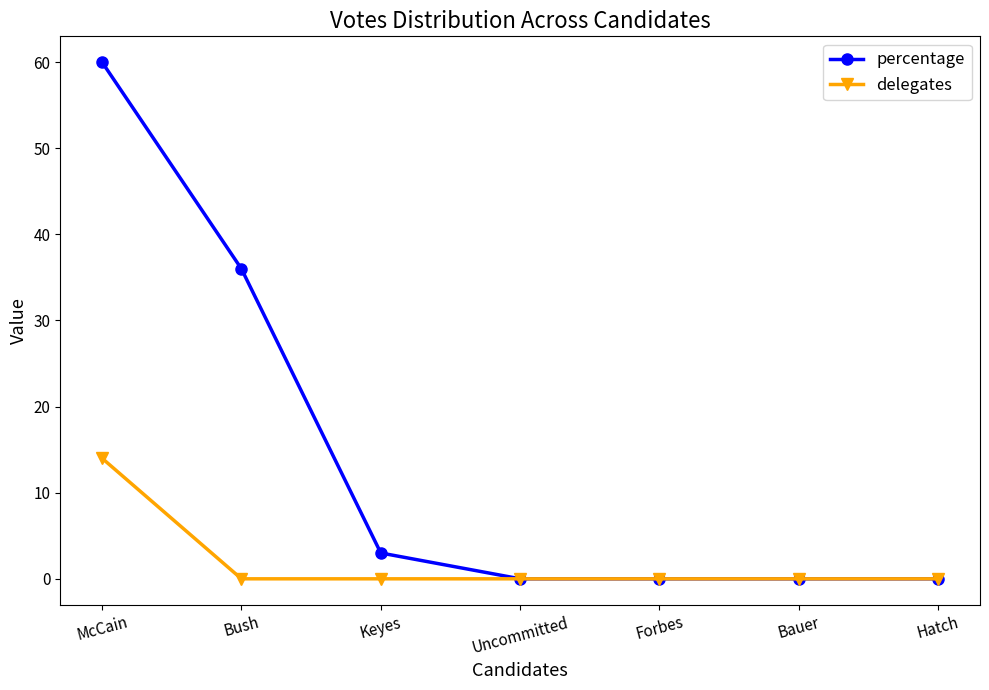

How many data points does each series have?

7